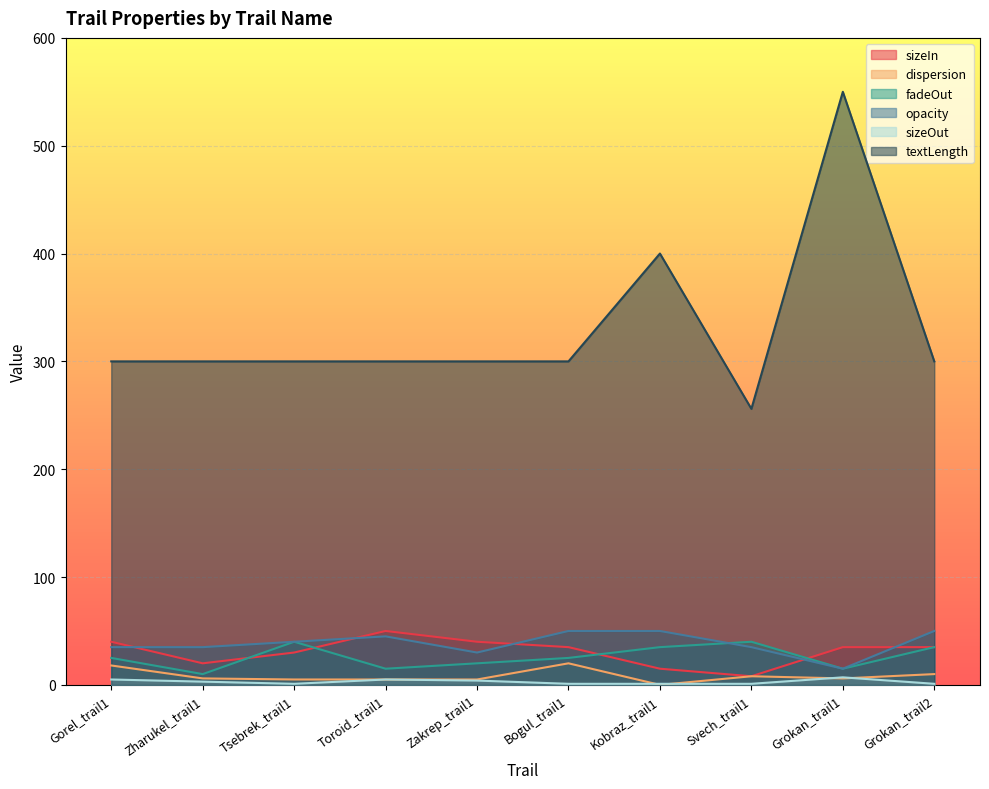

Rank the categories by fadeOut value from lowest to highest.

Zharukel_trail1, Toroid_trail1, Grokan_trail1, Zakrep_trail1, Gorel_trail1, Bogul_trail1, Kobraz_trail1, Grokan_trail2, Tsebrek_trail1, Svech_trail1